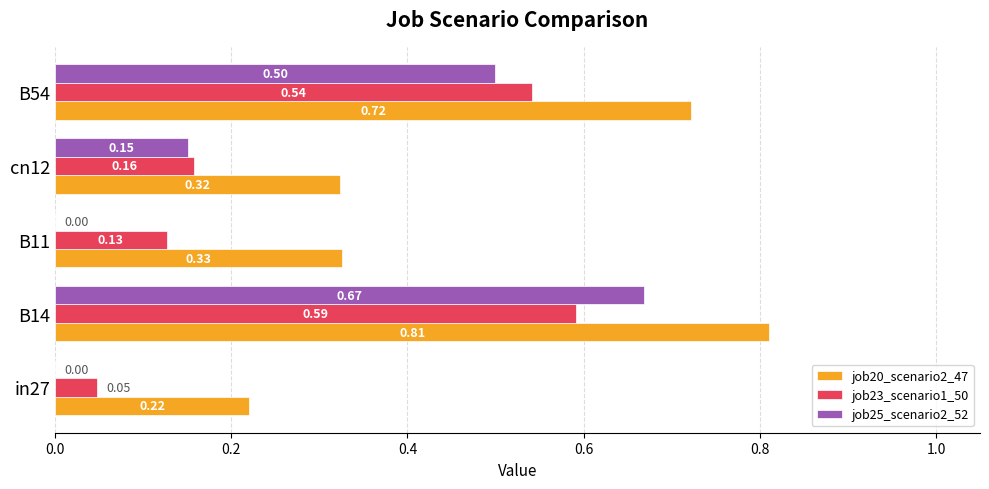

Is the value of job20_scenario2_47 at B11 greater than the value of job23_scenario1_50 at B11?

Yes